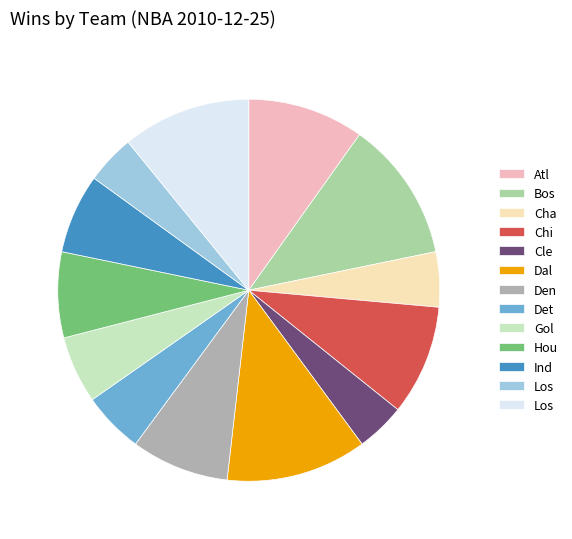

Is there a majority slice in this chart?

No